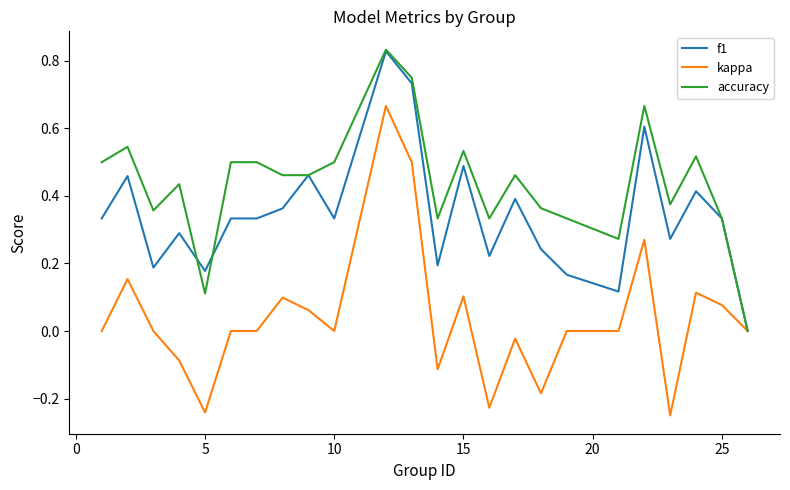

Which series has the largest range (max minus min)?

kappa